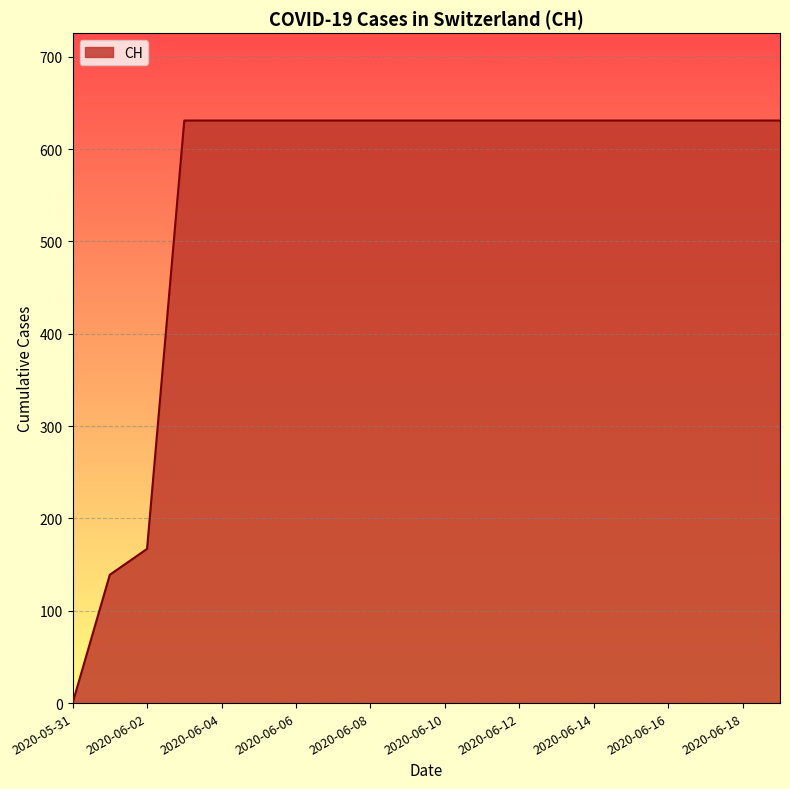

How many lines are shown in the chart?

1